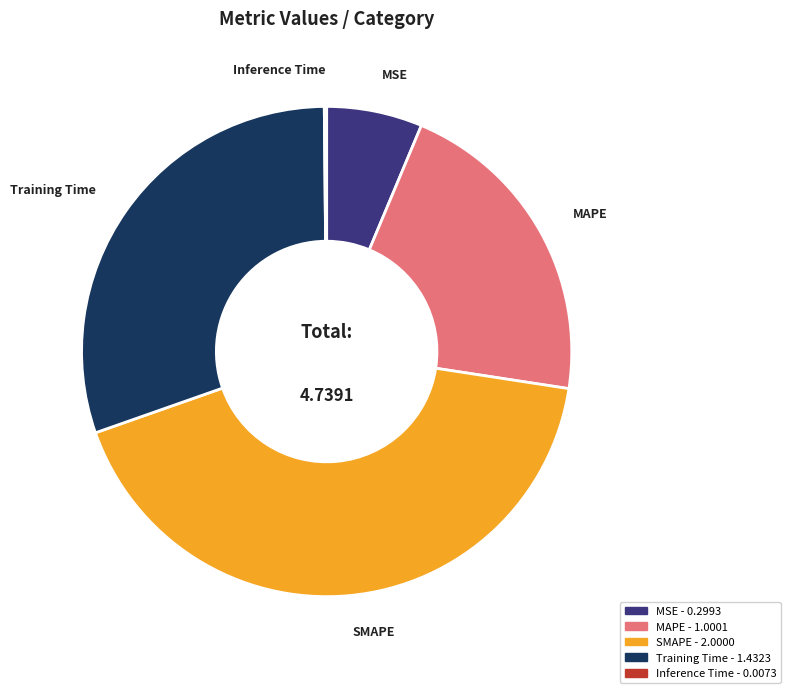

Approximately how many times larger is the value at MSE compared to SMAPE?

0.1